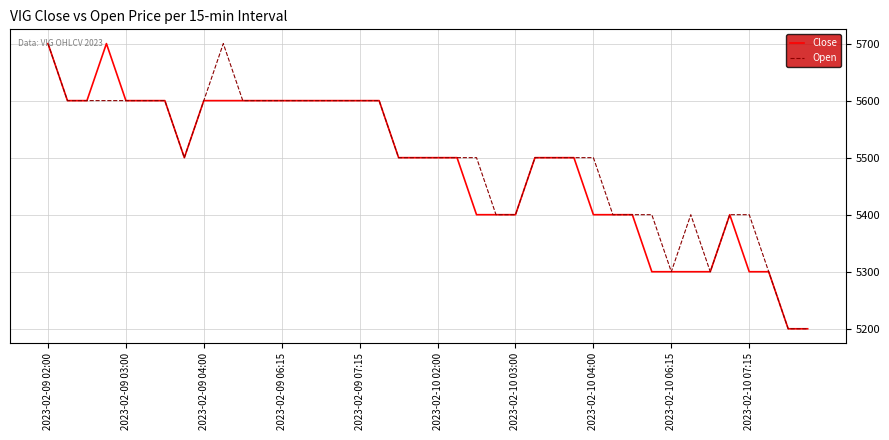

What is the minimum value shown in the chart?

5200